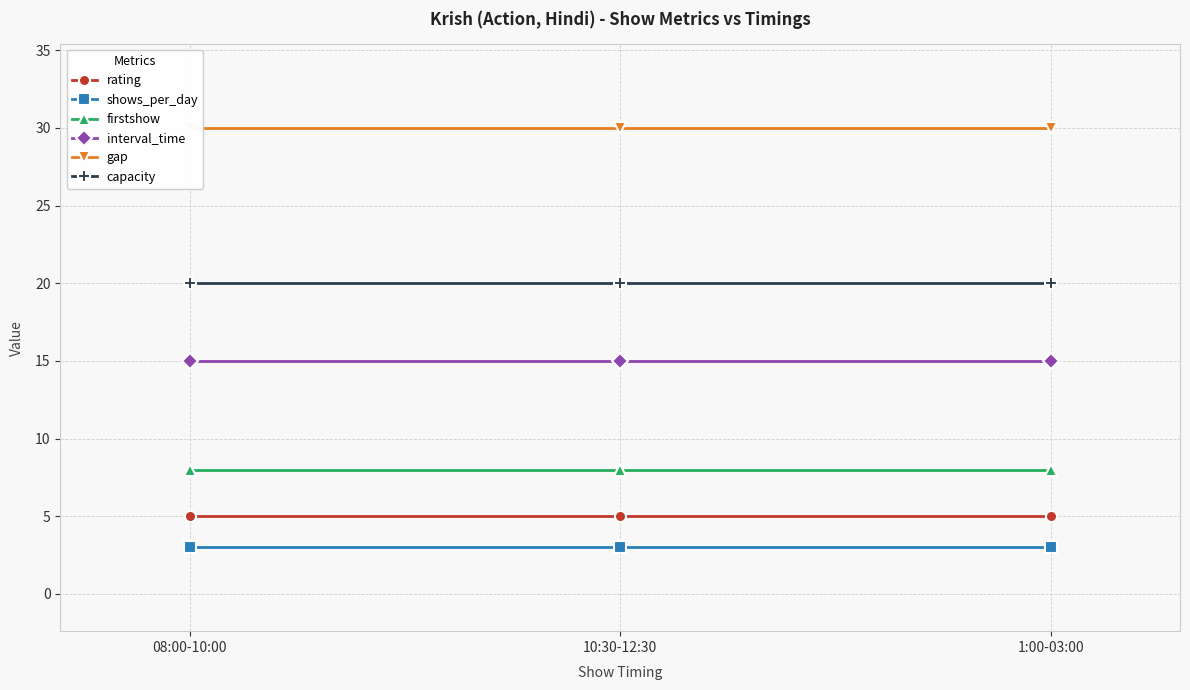

The interval_time series shows 21 at 08:00-10:00. True or false?

False